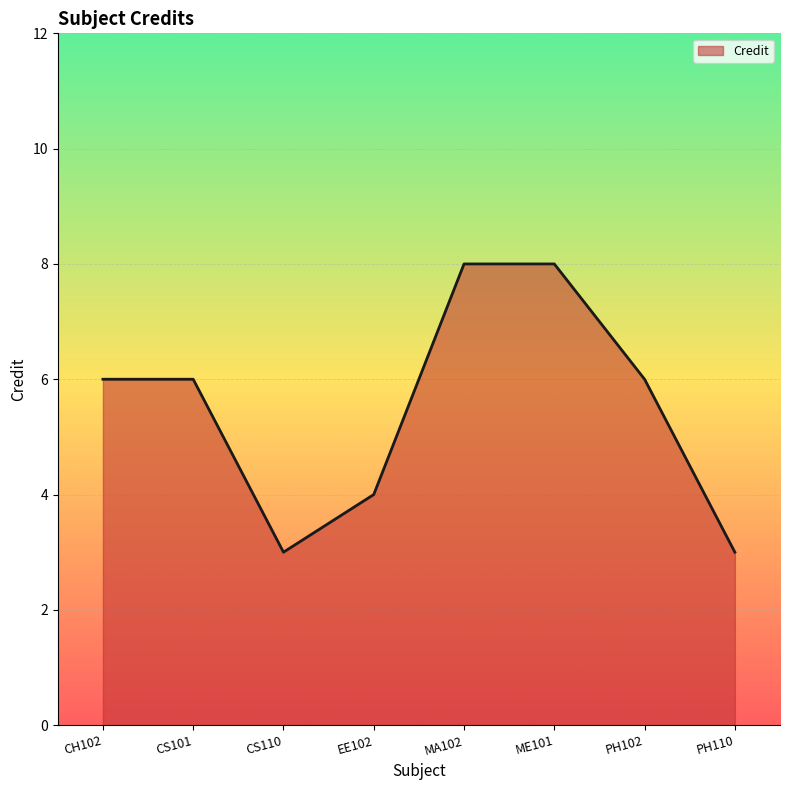

What is the difference between the values at MA102 and PH102?

2